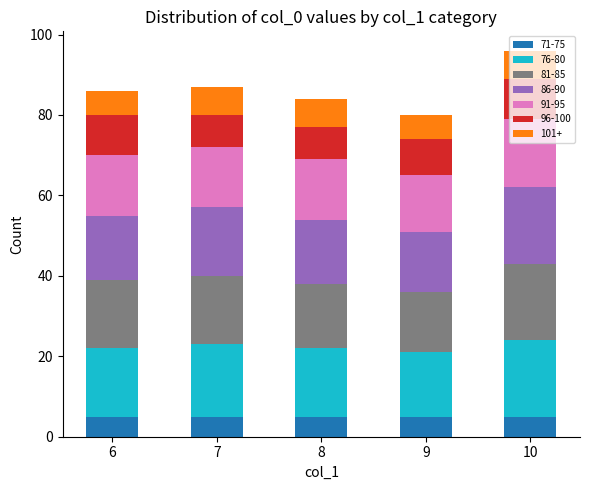

What is the minimum value for 71-75?

5